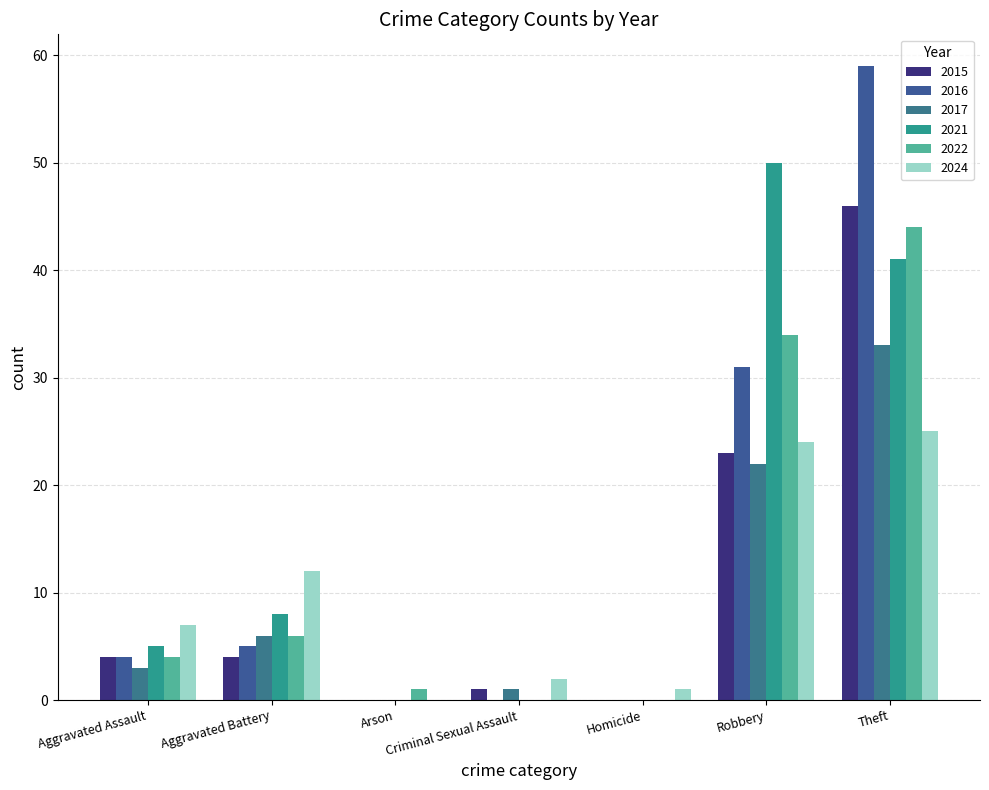

Between Aggravated Assault and Homicide, which series saw the biggest shift?

2024